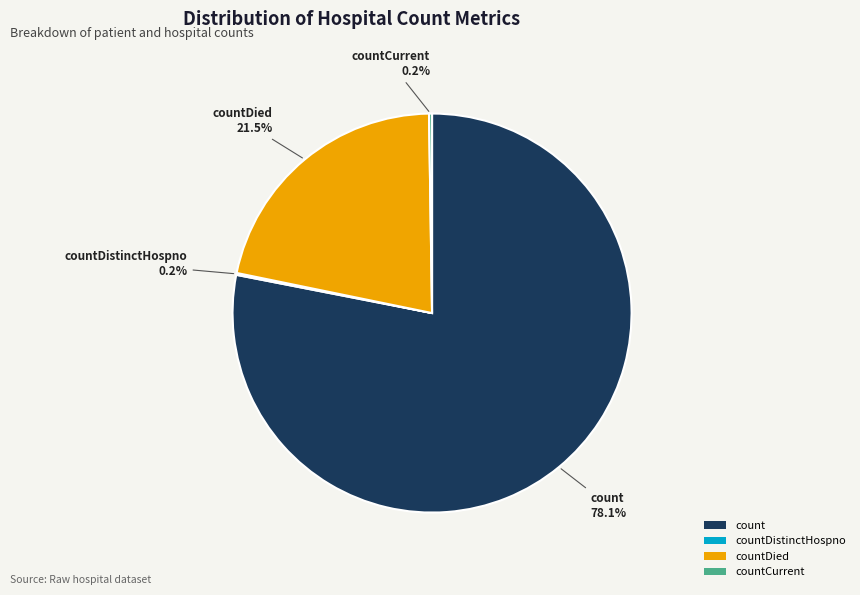

To the nearest percent, what is the combined percentage of countDied and count?

100%